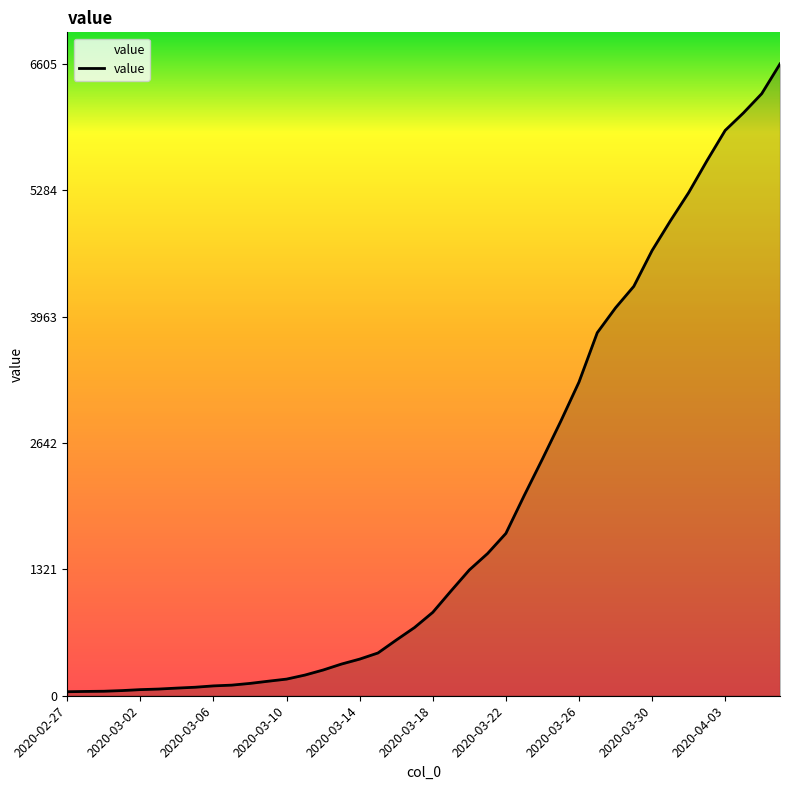

Does the chart have visible grid lines?

No